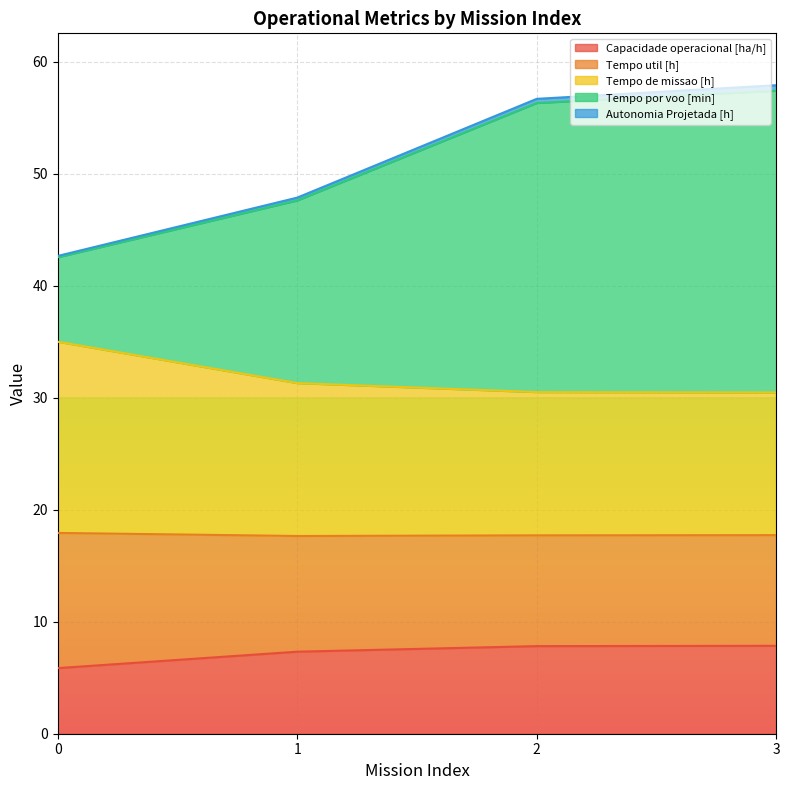

The value of Tempo por voo [min] at 0 is 72.8. True or false?

False